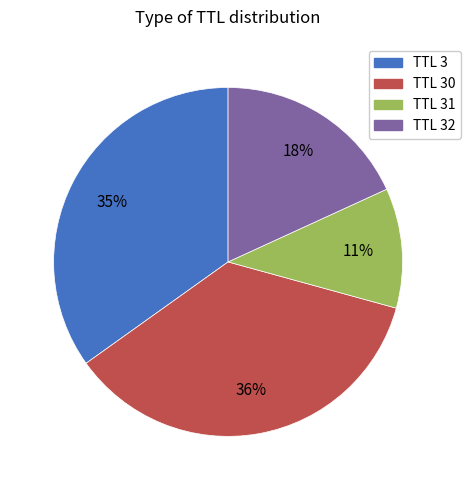

Is it true that TTL 3 is 35% of the pie?

True